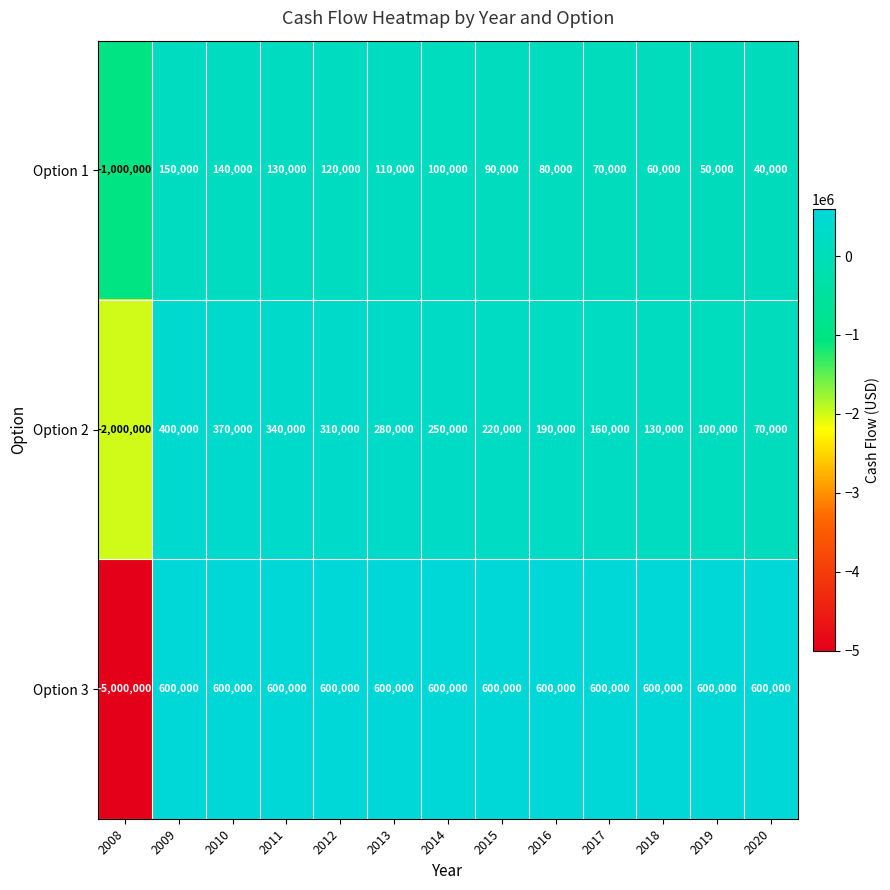

At which label does Option 2 first exceed 220000?

2009